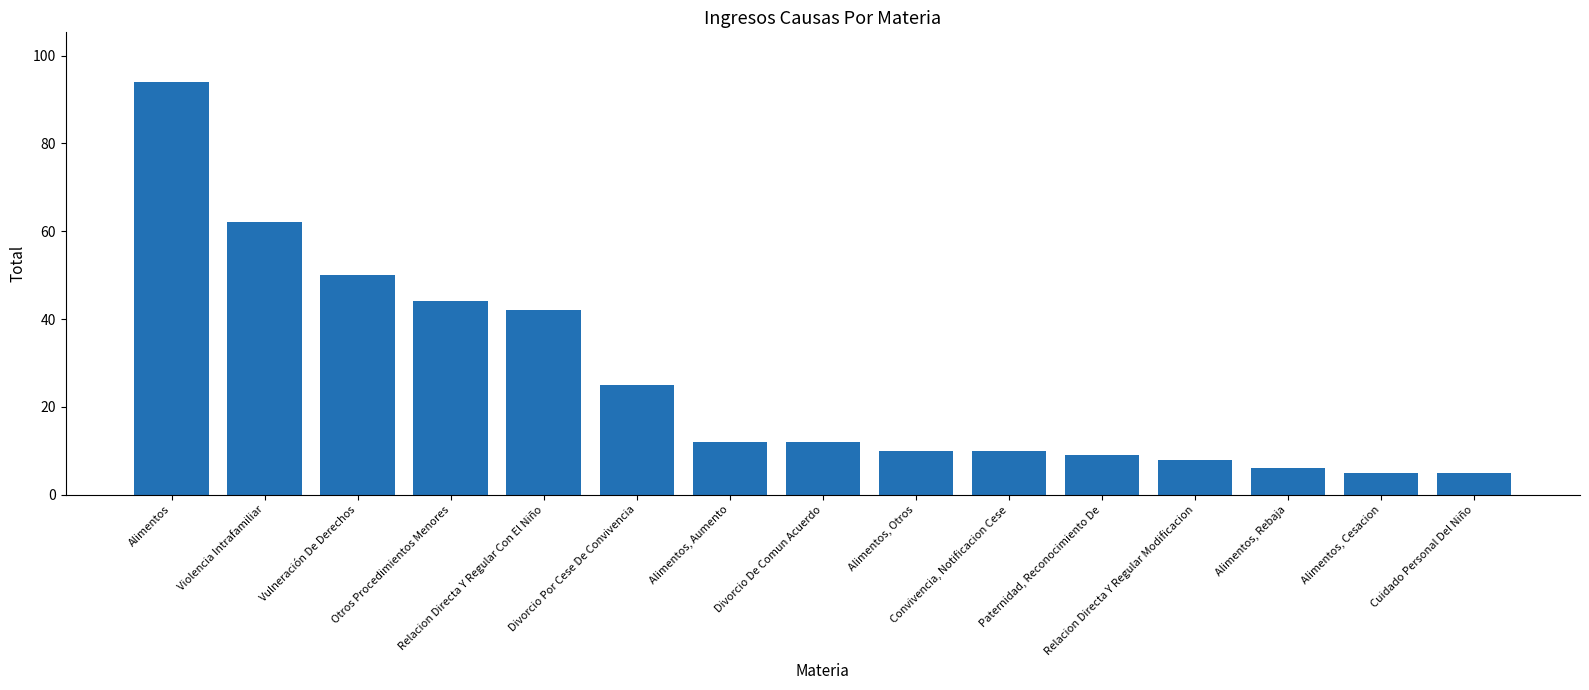

Which label corresponds to the largest value in the chart?

Alimentos